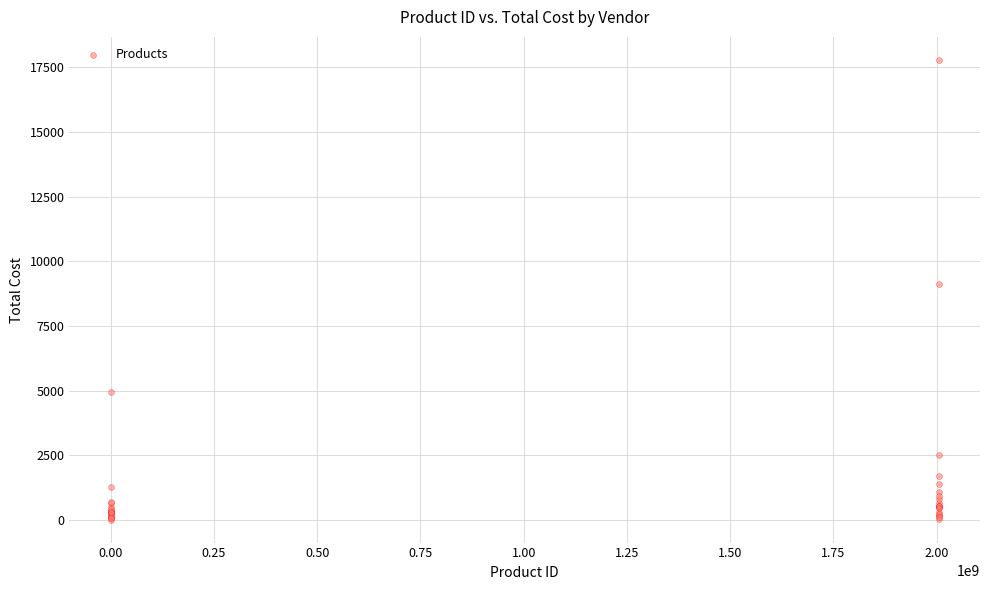

What Y value in the scatter plot is closest to 8898?

9135.0